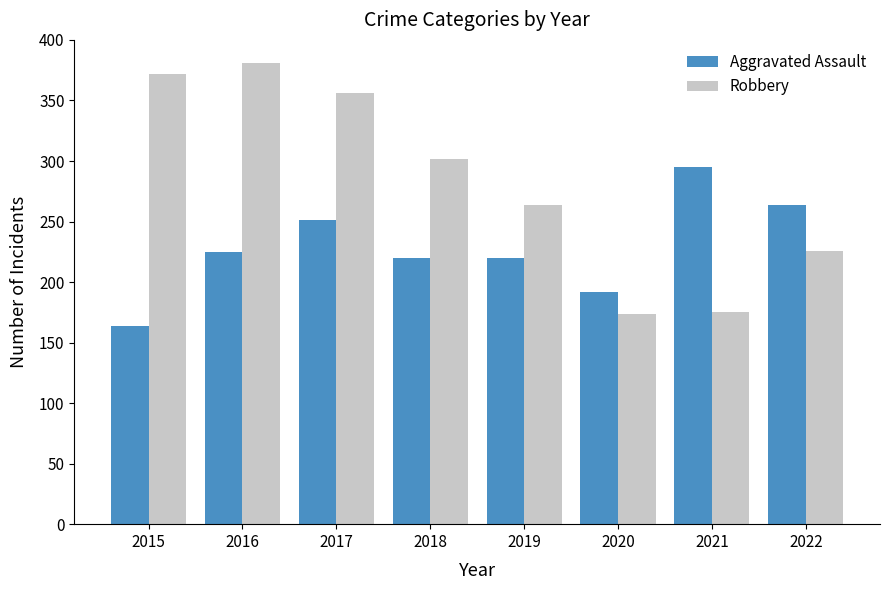

How many series are shown in this chart?

2